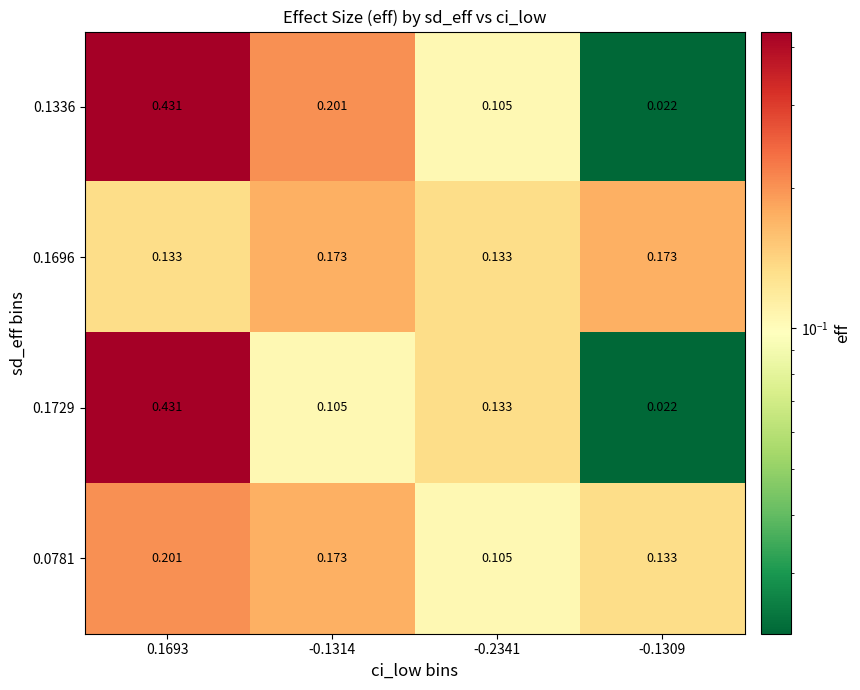

How many categories are shown in the chart?

4